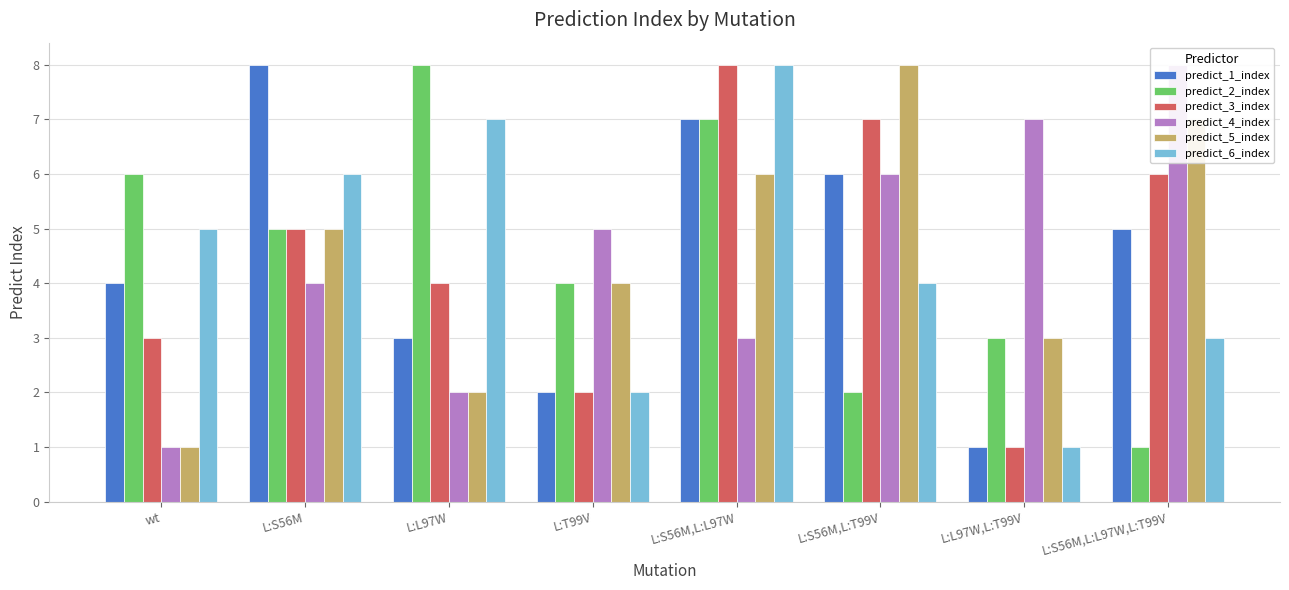

What is the smallest value displayed?

1